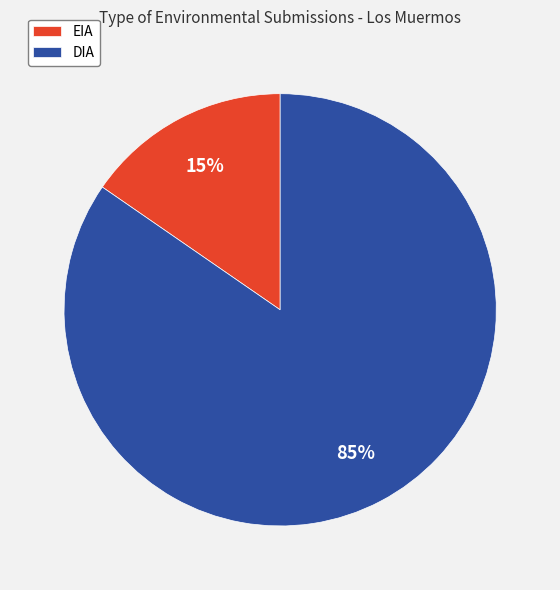

To the nearest percent, what is the average slice percentage?

50%